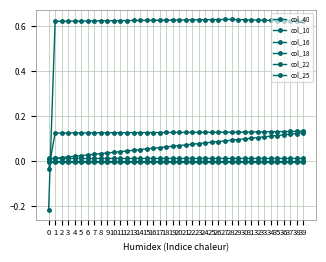

What is the spread (max minus min) of values at 35?

0.6